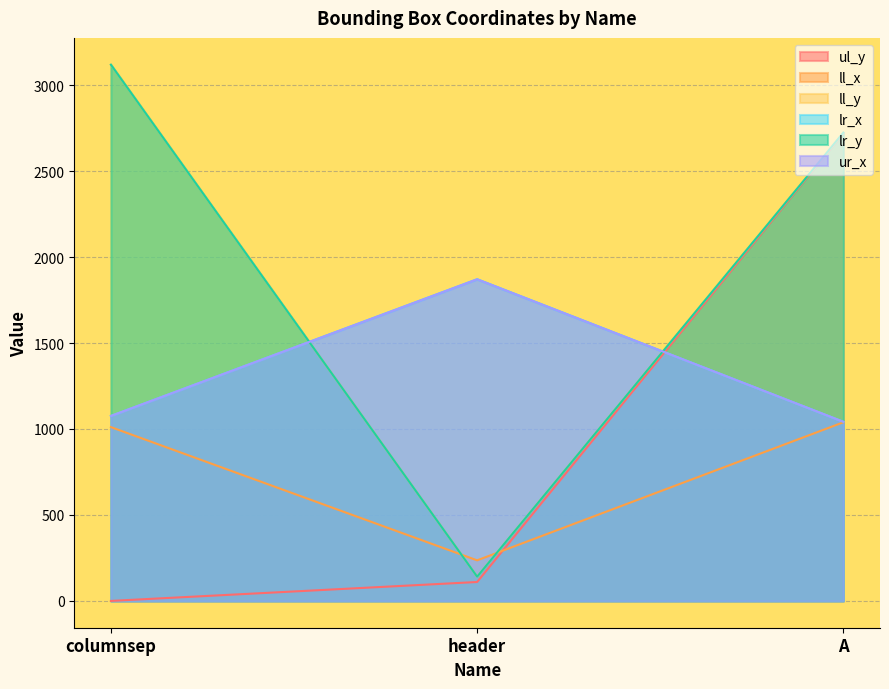

How many lines are shown in the chart?

6